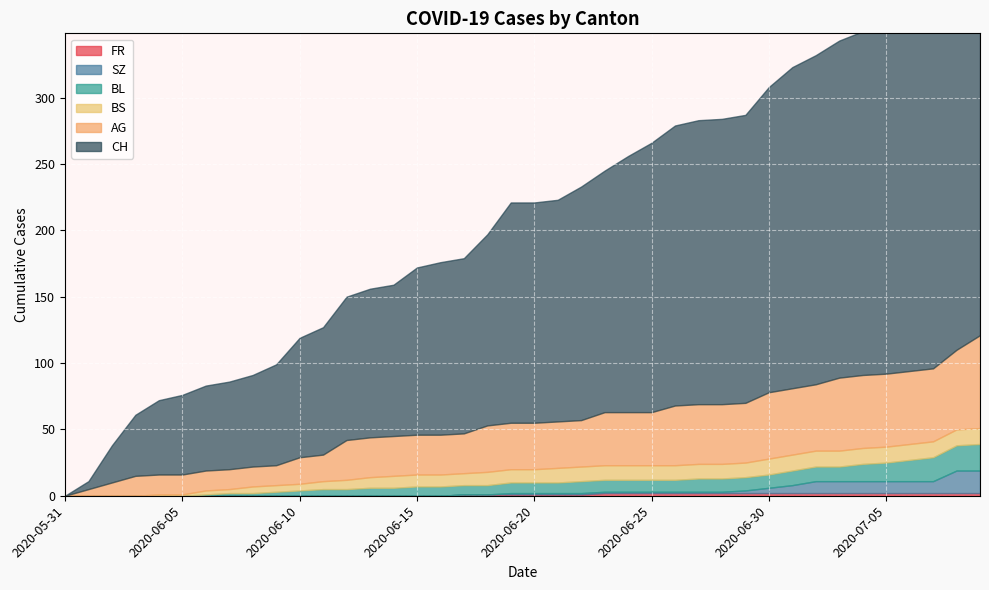

What are all the series names shown in the legend?

CH, BL, AG, BS, SZ, FR